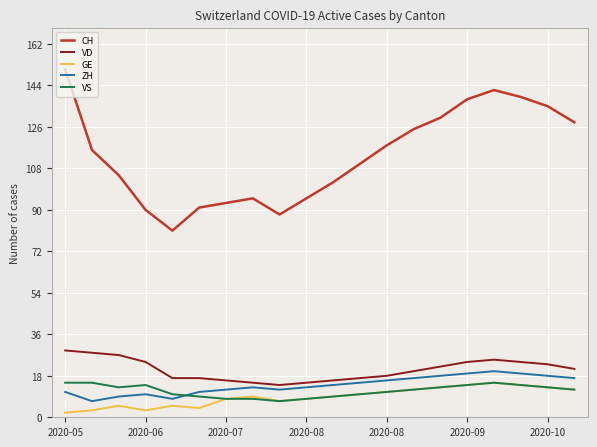

Which series has the largest total across all categories?

CH